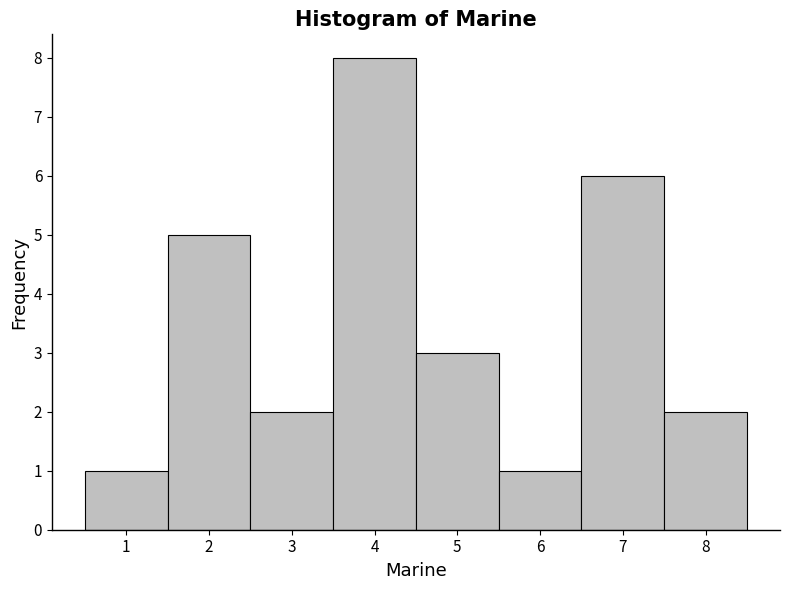

Over which range of the x-axis is the bar tallest?

3.5 to 4.5